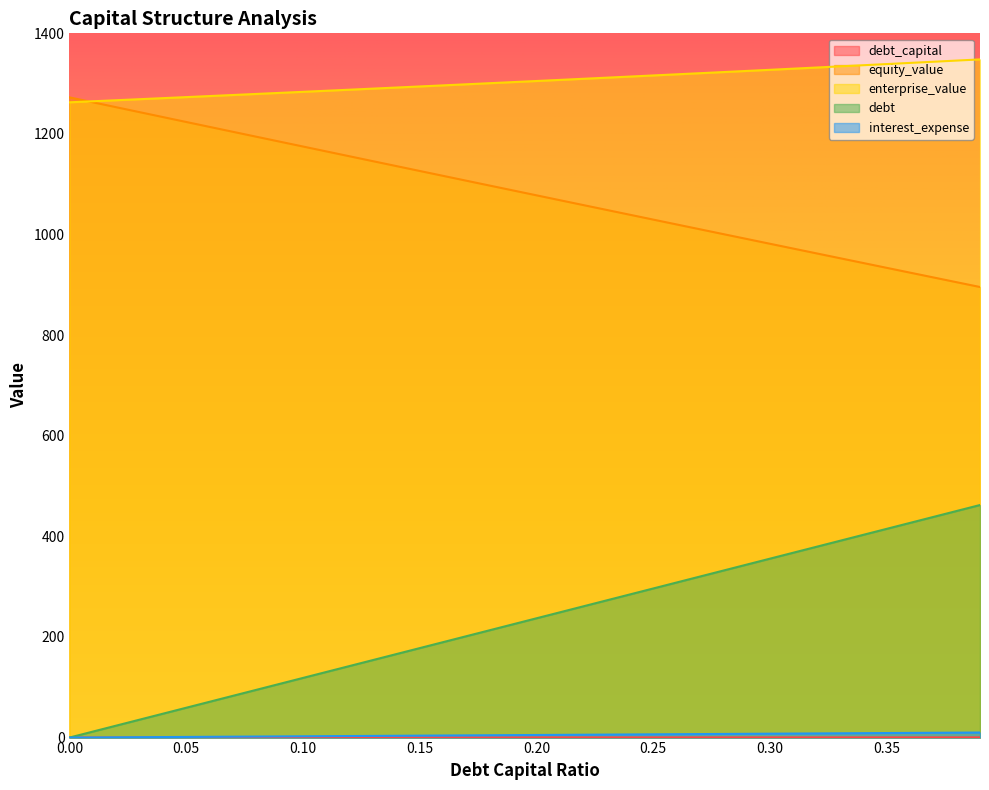

At how many categories does at least one series exceed 226?

40